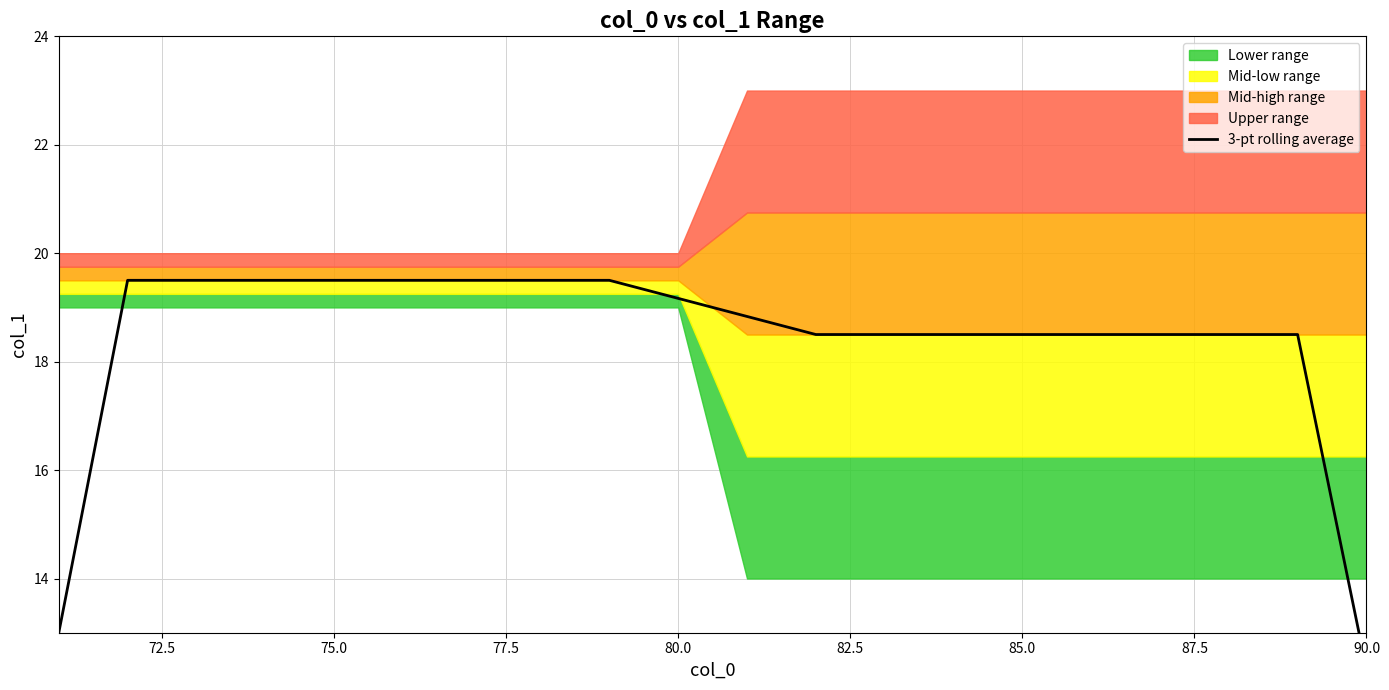

How many data points are above 18?

18